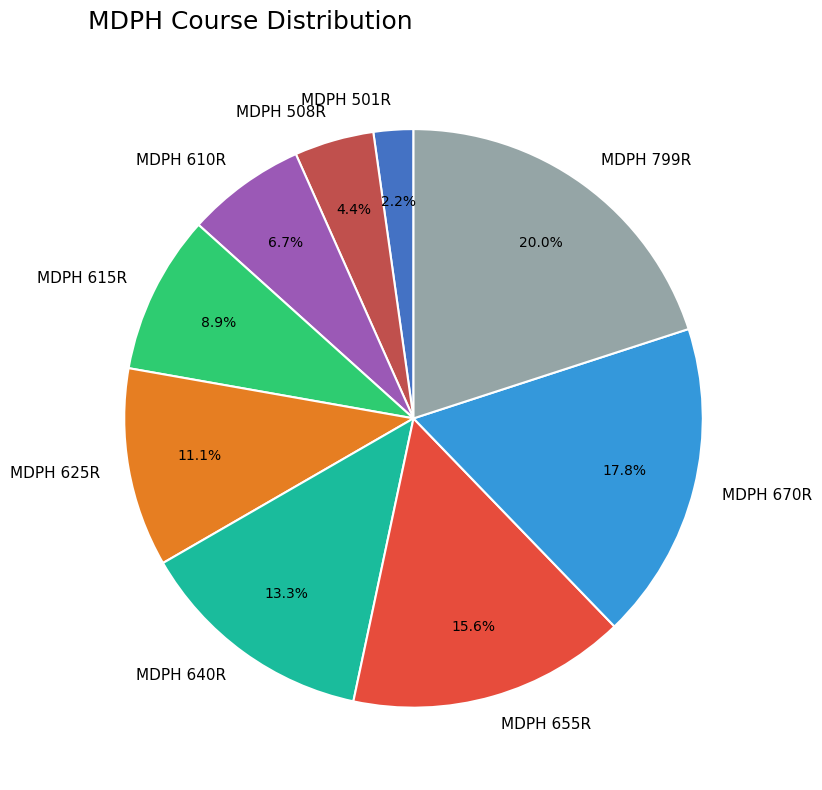

What percentage is the MDPH 610R slice, to the nearest percent?

7%